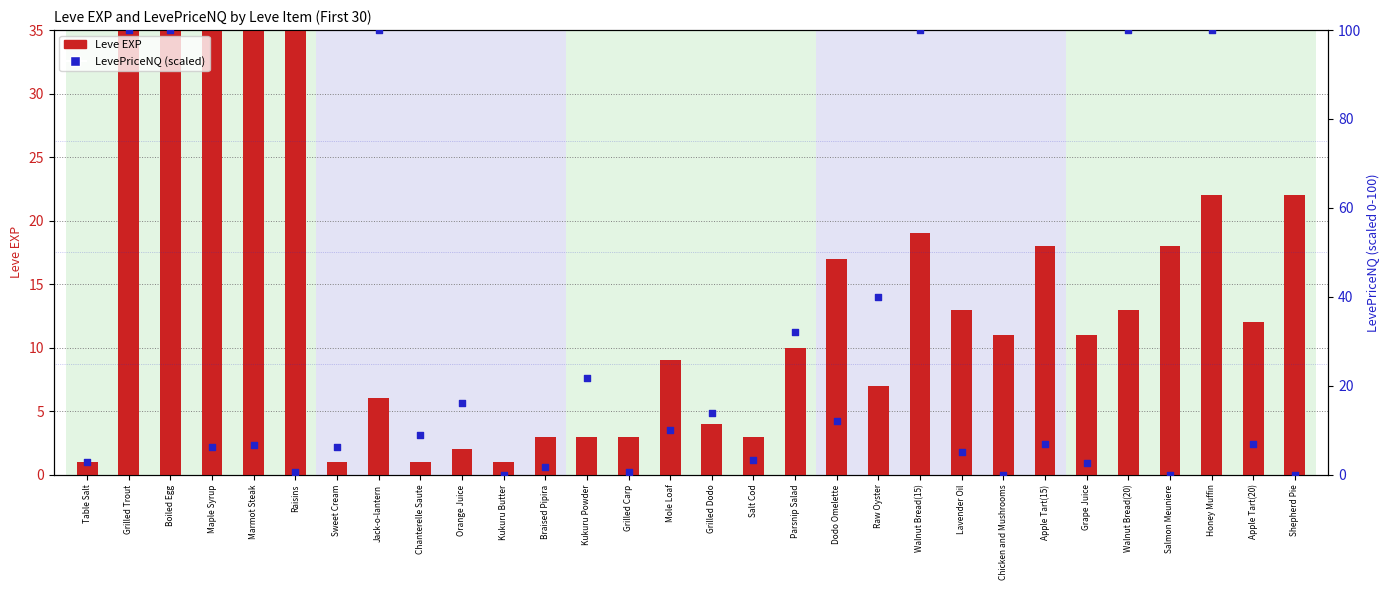

What is the total value across all series at Walnut Bread(15)?

119.0